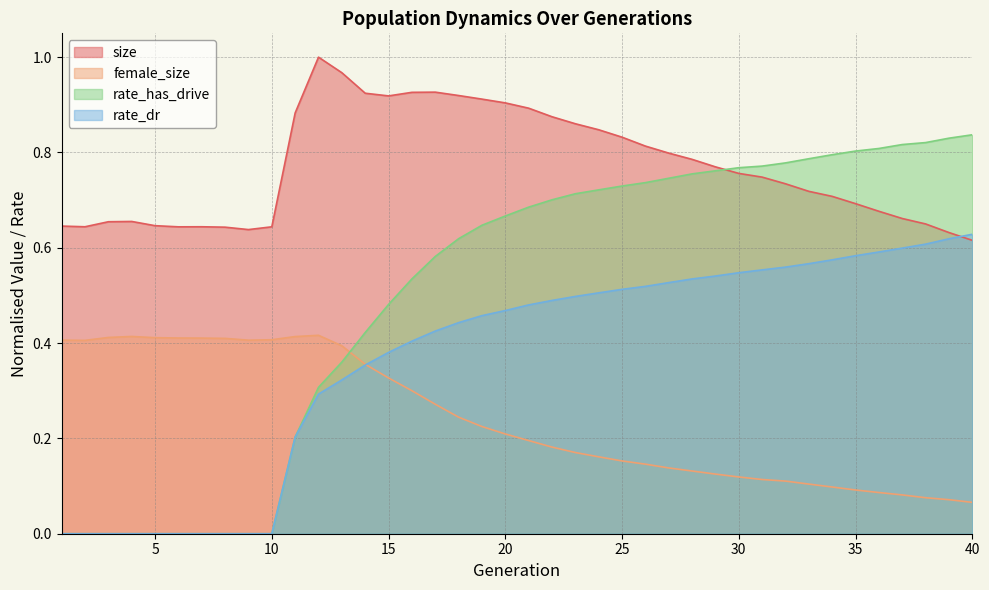

Count the rate_dr values in the range 0 to 1.

40